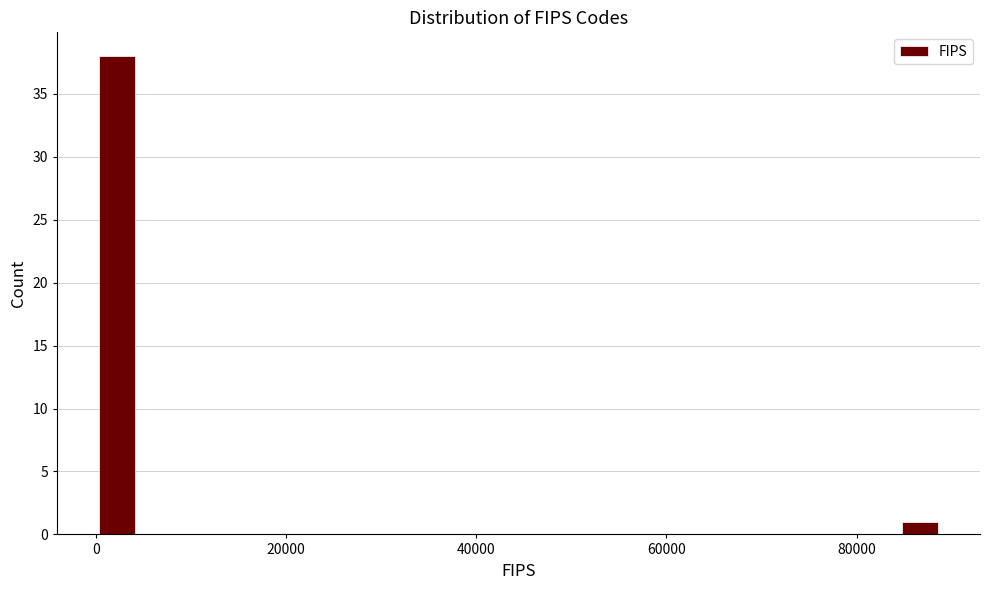

Around what value on the x-axis is the tallest bar? Give the approximate position of its centre, as read against the axis.

2000